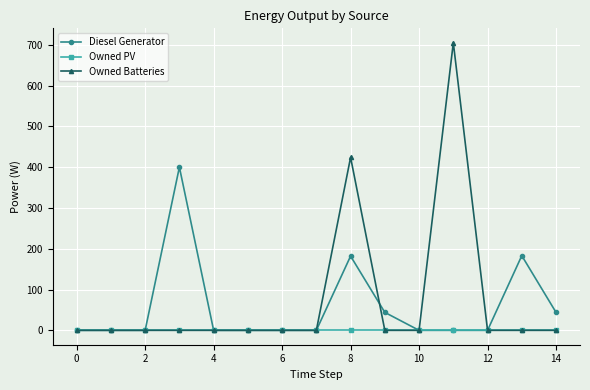

Rank the series by their average value, from lowest to highest.

Owned PV, Diesel Generator, Owned Batteries